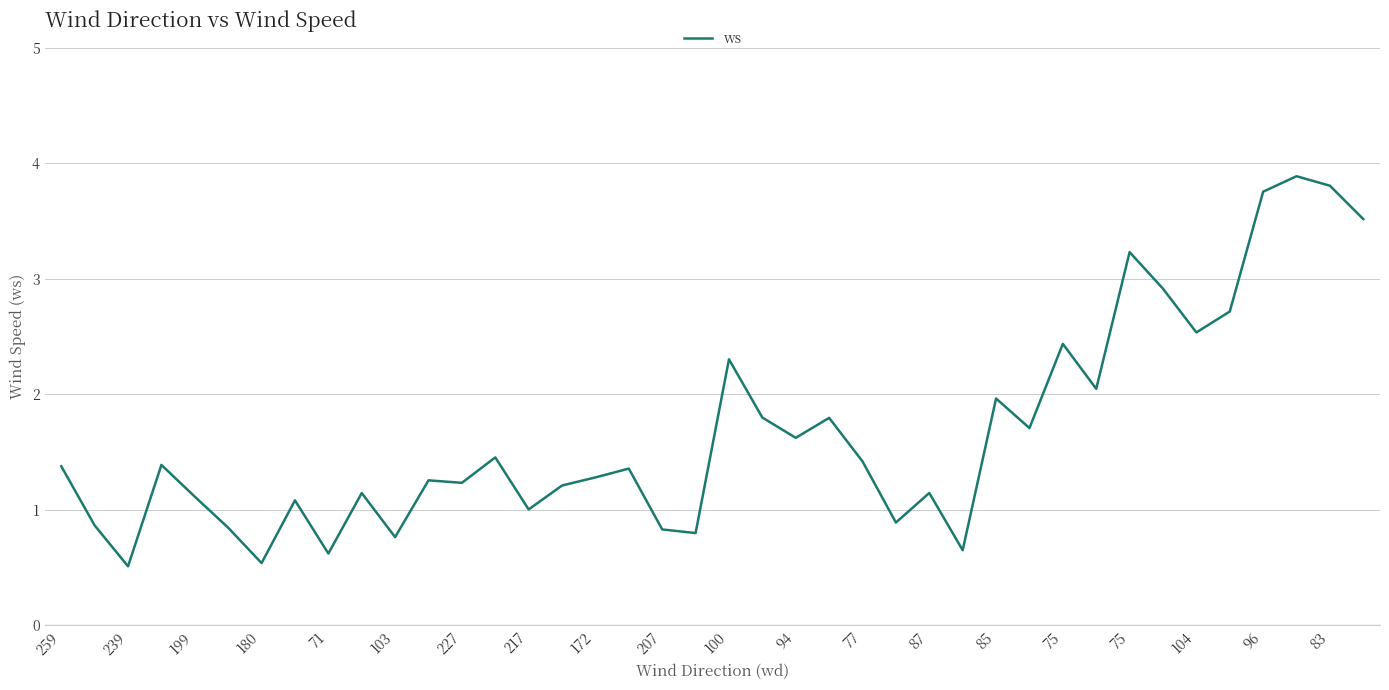

What is the smallest value displayed?

0.5